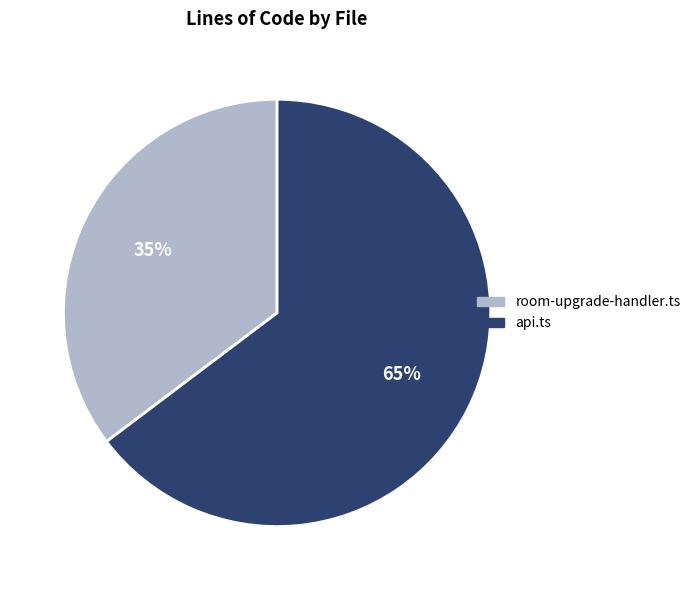

Count the number of slices in the pie.

2